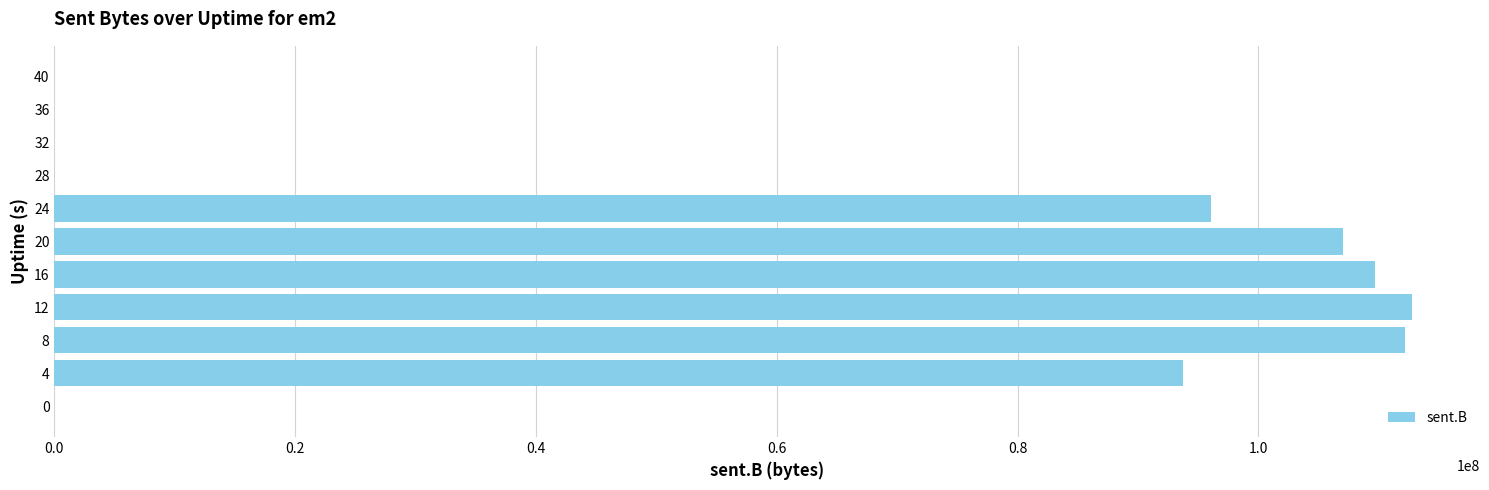

The value at 28 is 48611166. True or false?

False